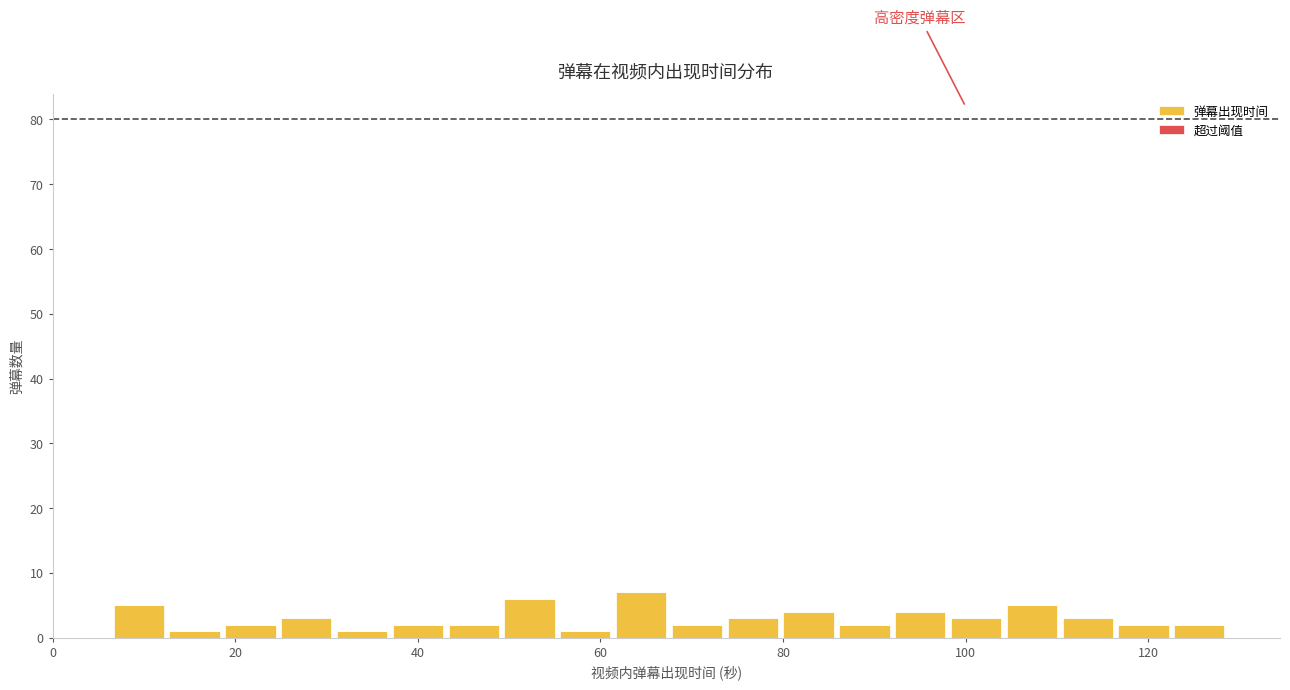

Are the bars horizontal?

No